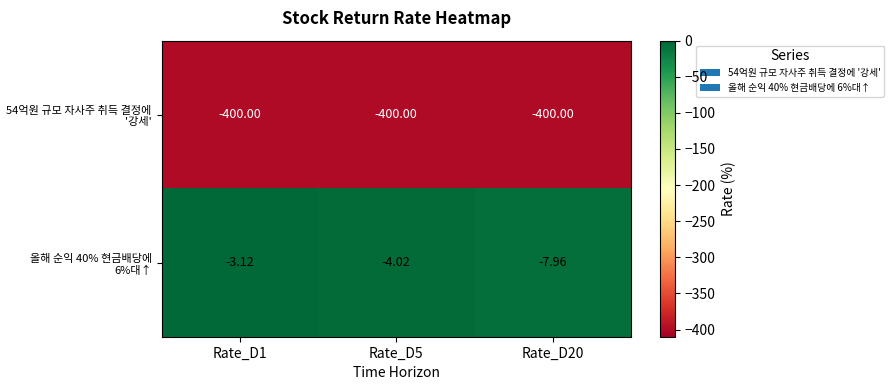

List the series in order of their overall mean, highest first.

올해 순익 40% 현금배당에 6%대↑, 54억원 규모 자사주 취득 결정에 '강세'